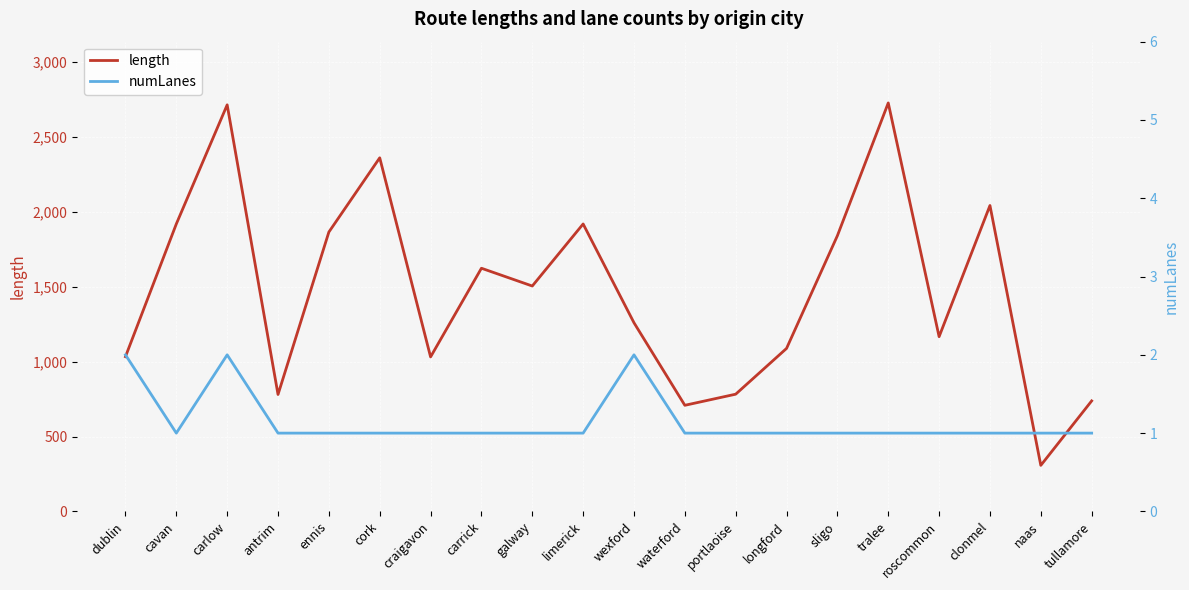

Which series has the largest total across all categories?

length